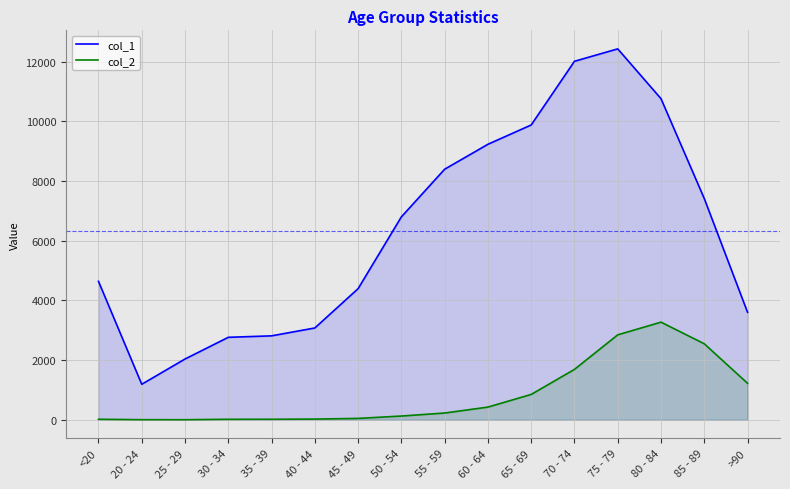

How many interior local peaks does the col_2 series have?

1